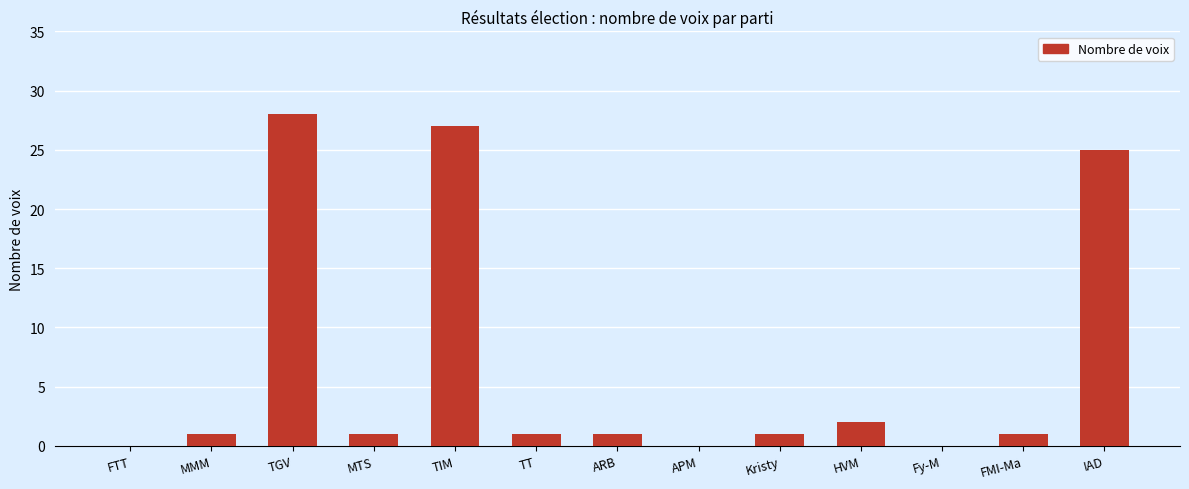

What is the sum of all values?

88